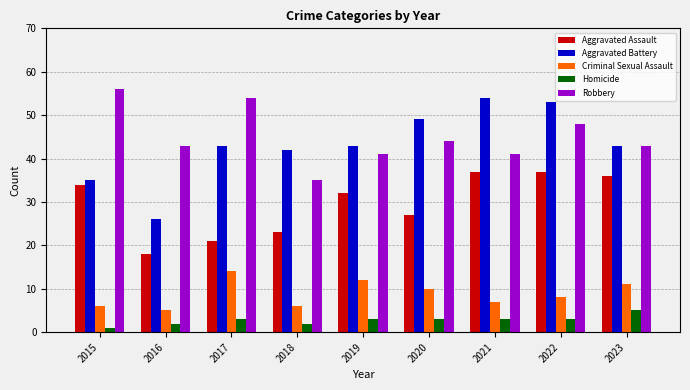

Is the value of Homicide at 2016 greater than the value of Aggravated Battery at 2023?

No